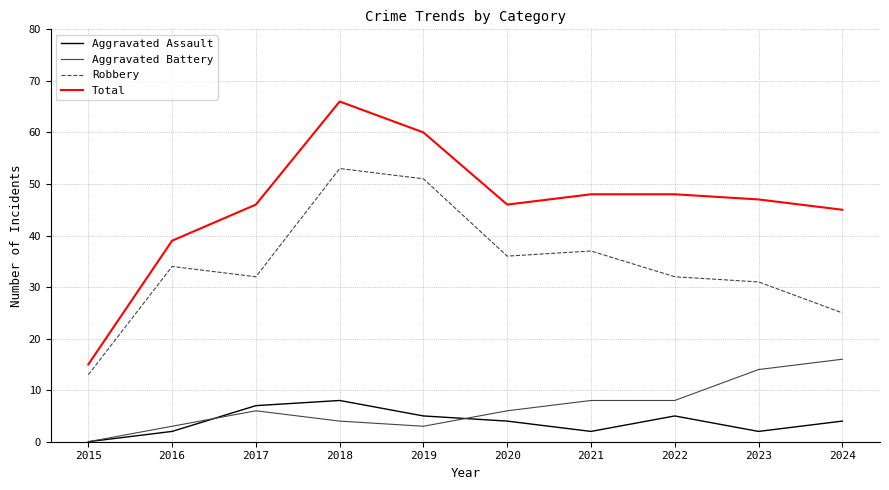

True or false: Aggravated Battery and Aggravated Assault intersect in this chart.

True